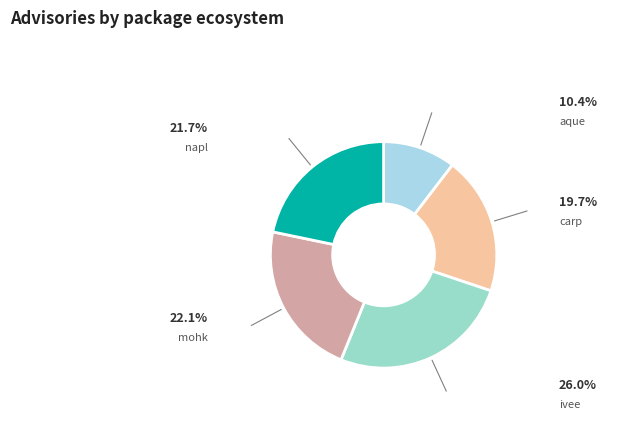

How many segments does this pie chart have?

5